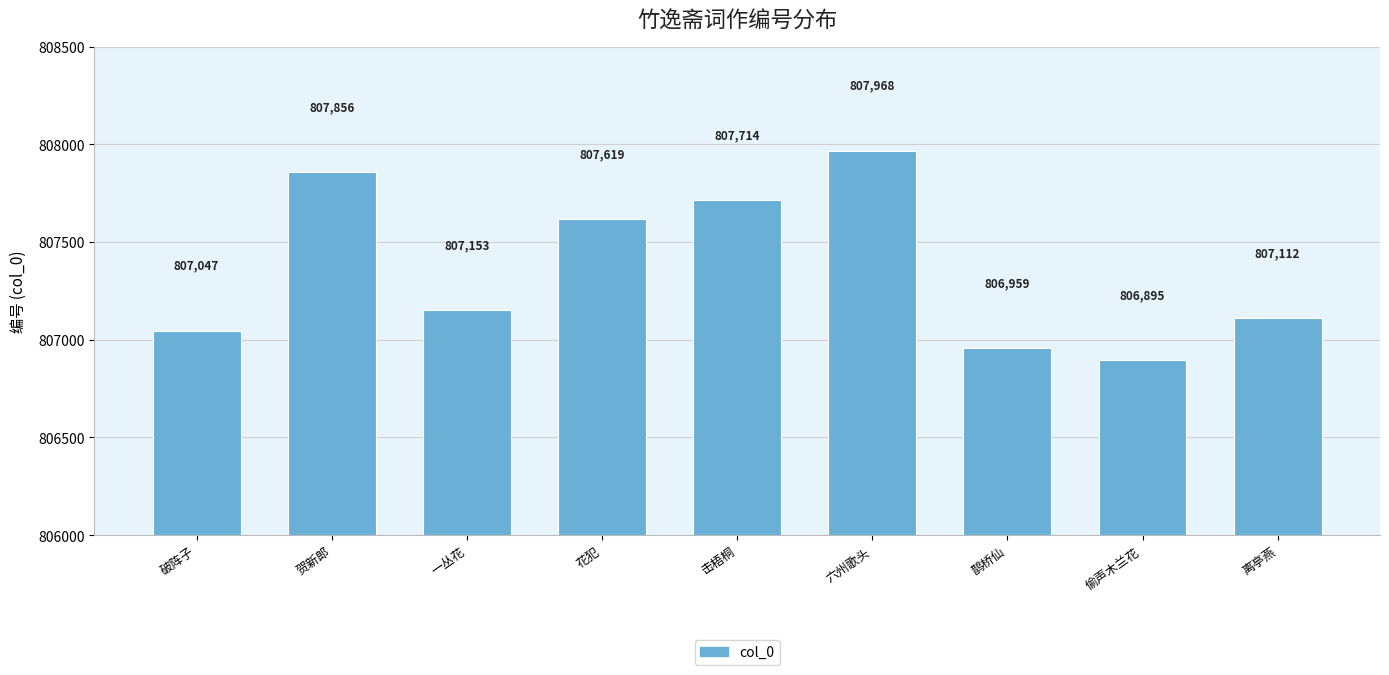

What is the value of the 1st bar from the left?

807047